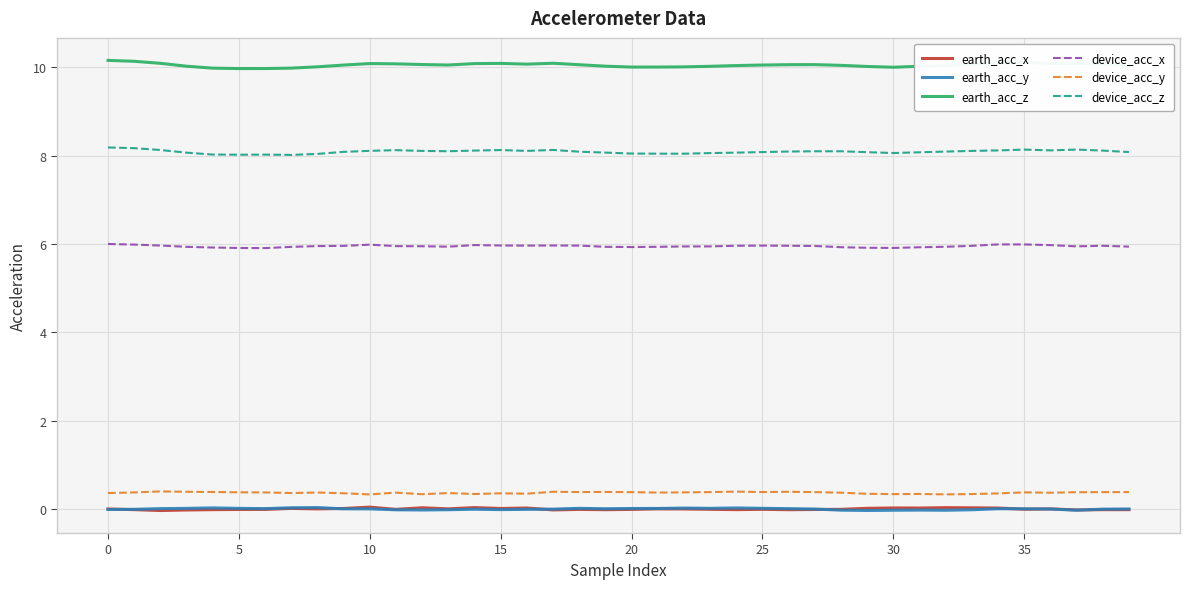

True or false: device_acc_z has more than 1 interior local peaks.

True